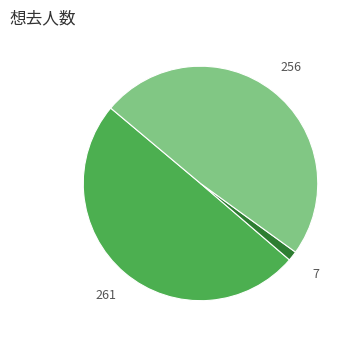

Does any single category account for the majority?

No